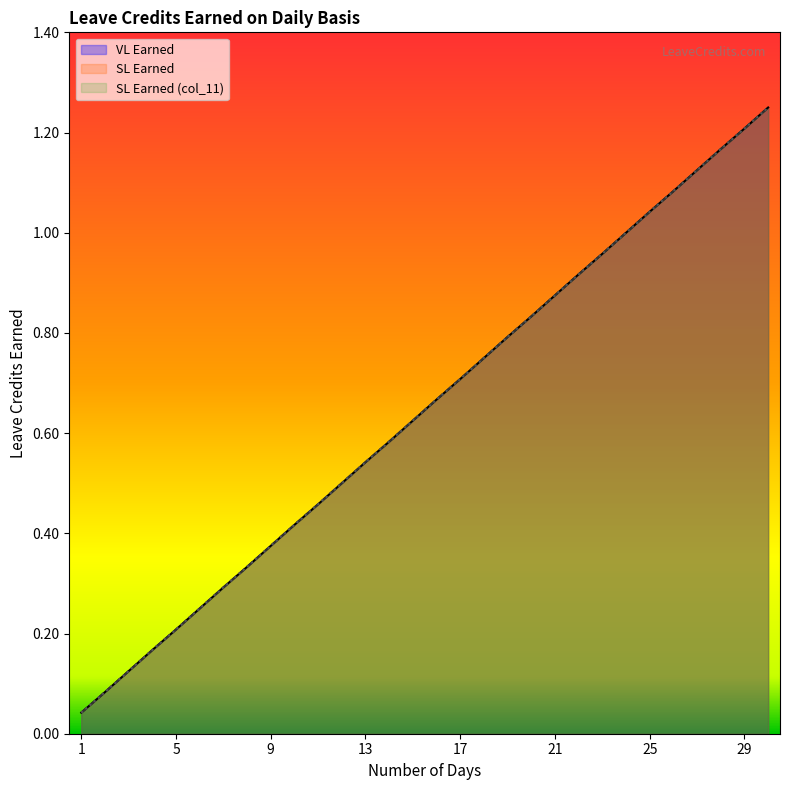

True or false: SL Earned and SL Earned (col_11) intersect in this chart.

False